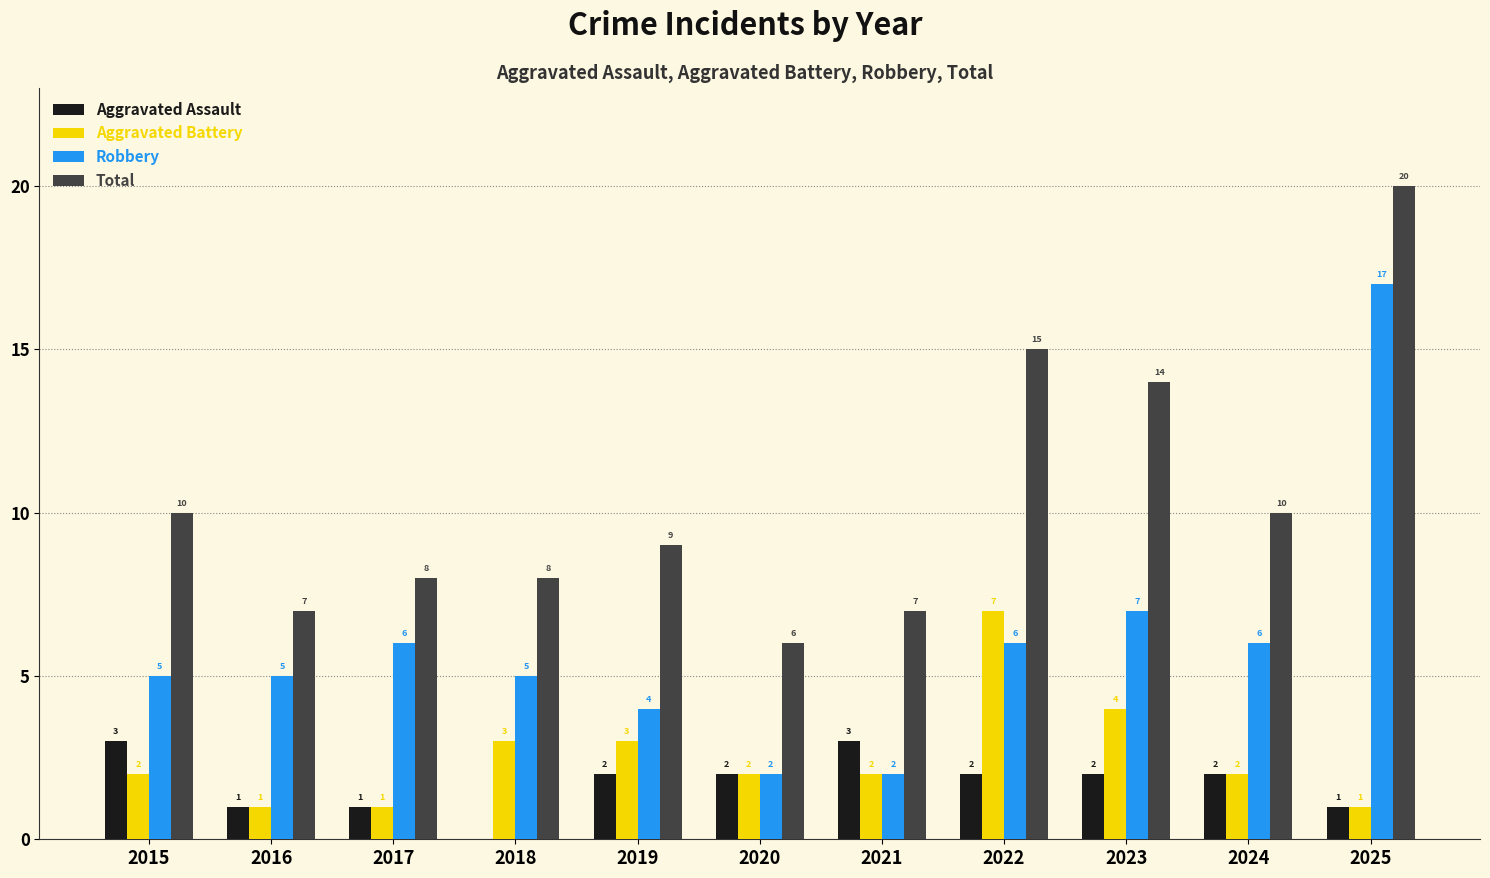

Between 2017 and 2021, which series saw the biggest shift?

Robbery